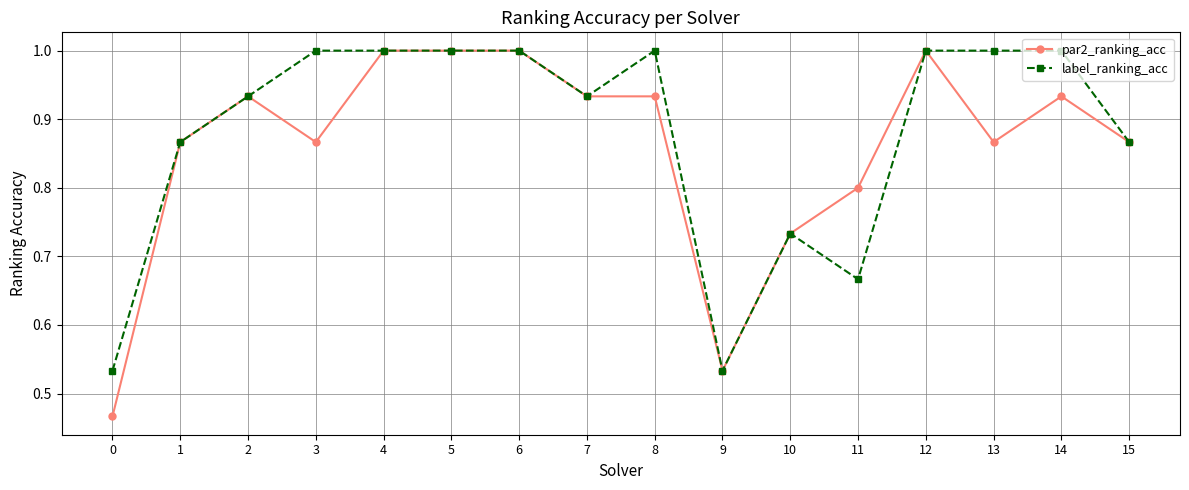

What is the difference between the par2_ranking_acc values at 14 and 3?

0.1